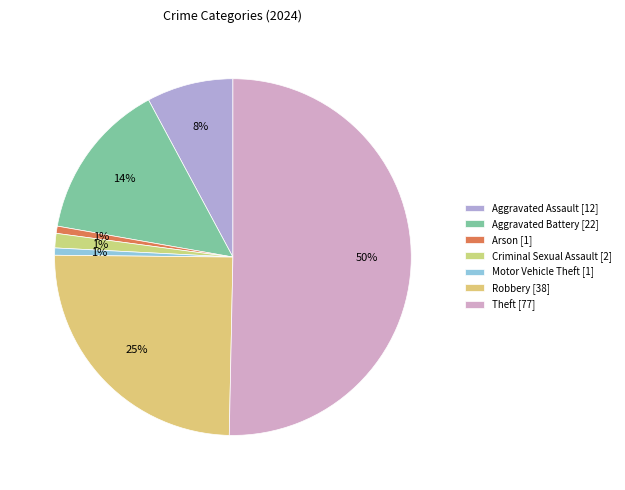

Which slice represents more than half of the pie?

Theft